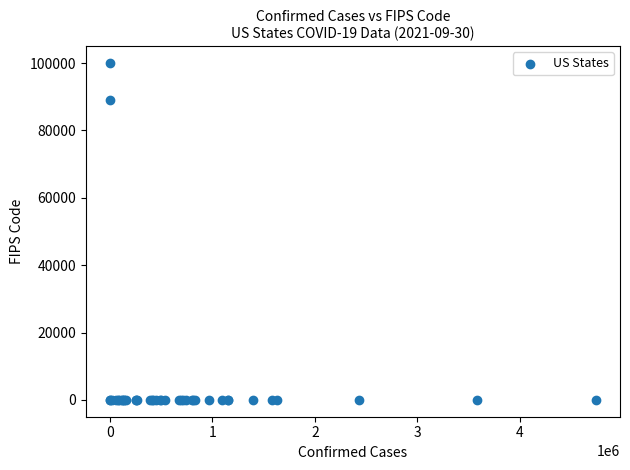

What Y value in the scatter plot is closest to 50000?

88888